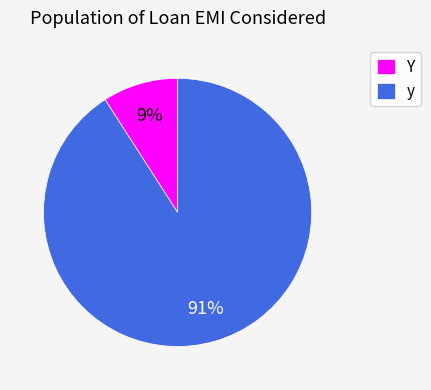

To the nearest percent, what is the difference between the Y and y slice percentages?

82%